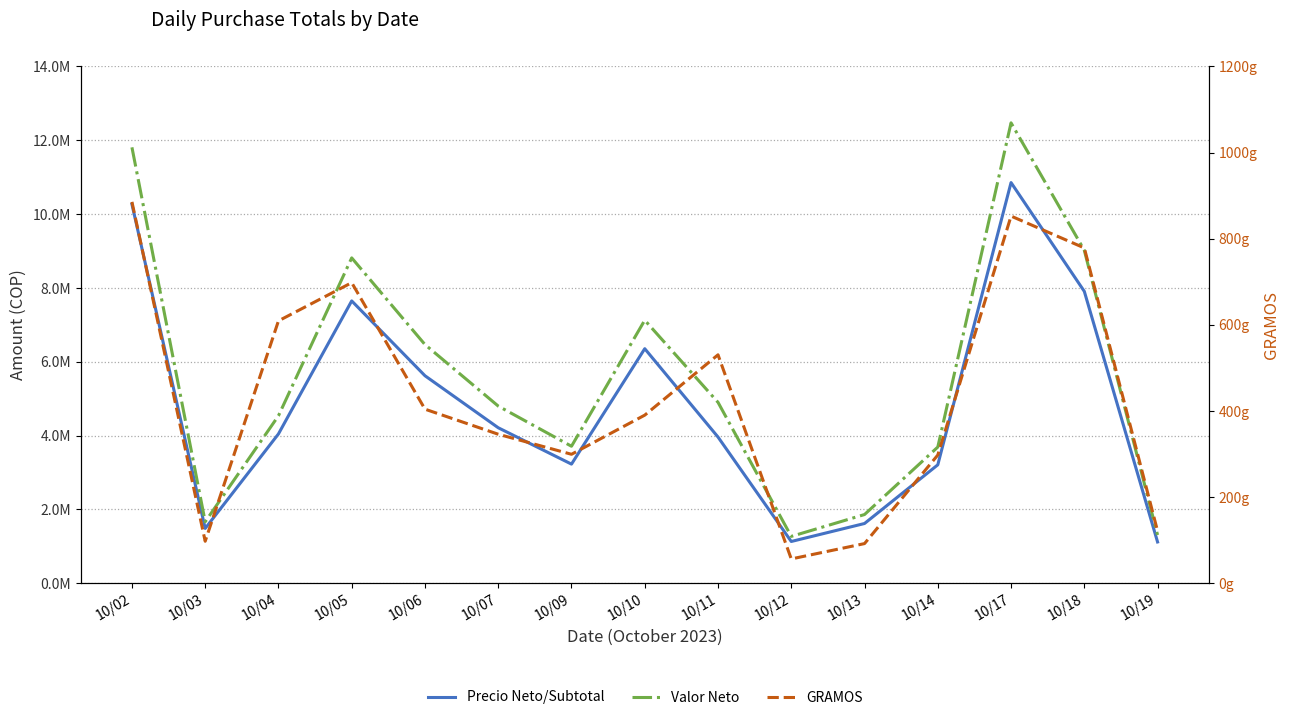

Rank the series by their maximum value, from highest to lowest.

Valor Neto, Precio Neto/Subtotal, GRAMOS